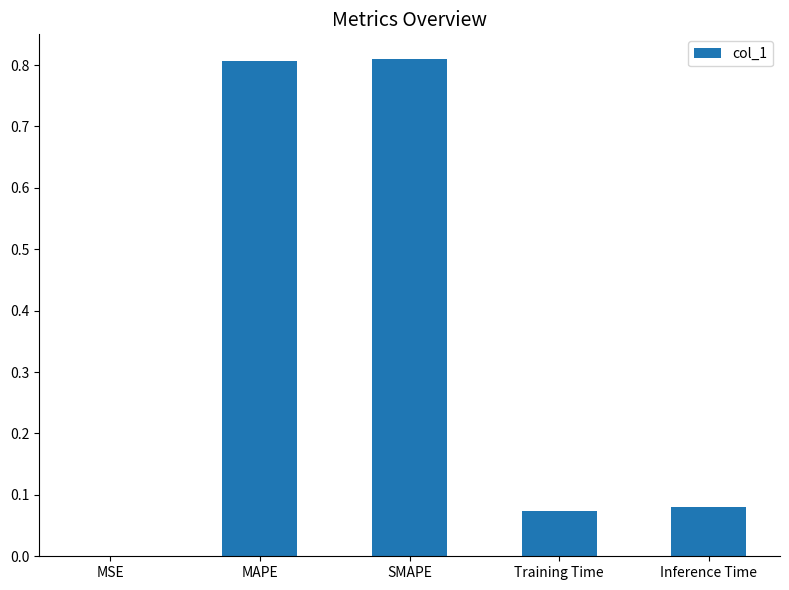

Is it true that the value at MSE is 0.0?

True